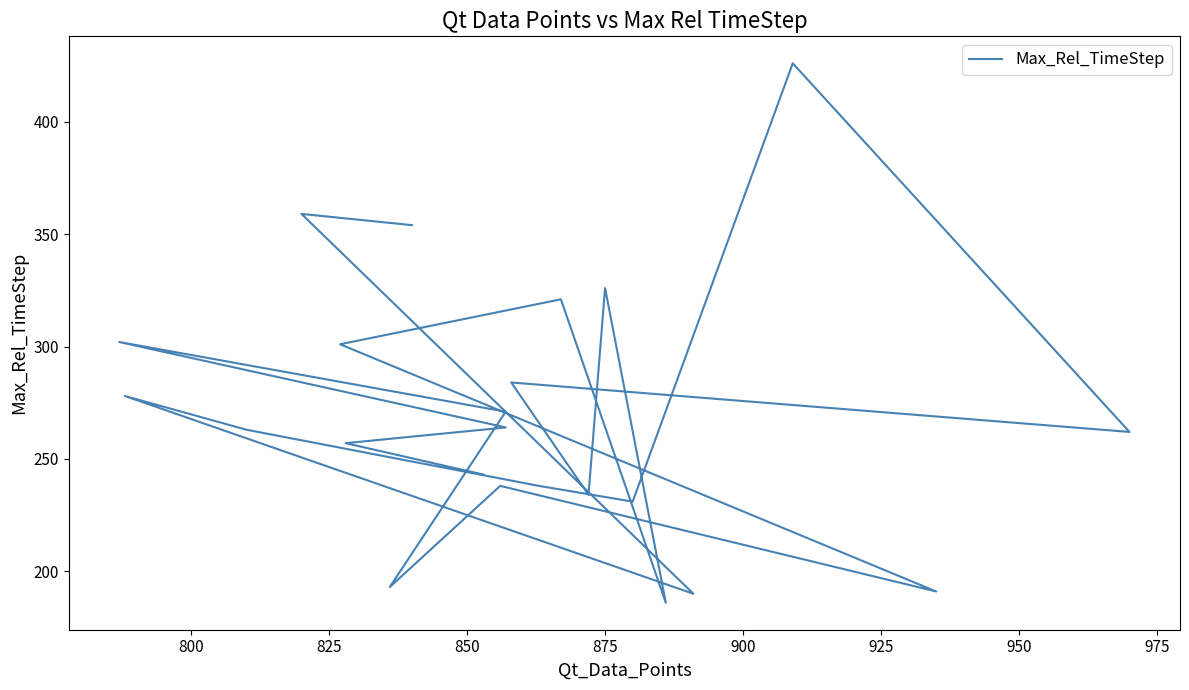

Reading left to right, extract all data points from this chart.

243	257	264	302	271	193	238	191	301	321	186	326	234	284	262	426	231	238	263	278	190	359	354